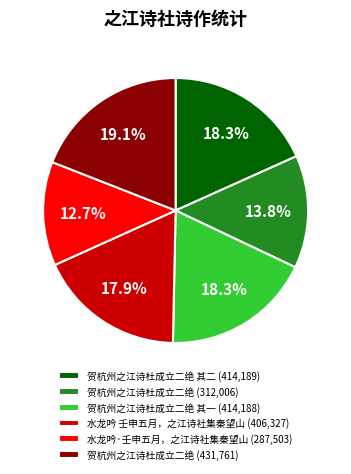

Which has a higher value, 贺杭州之江诗杜成立二绝 (312,006) or 贺杭州之江诗杜成立二绝 其二 (414,189)?

贺杭州之江诗杜成立二绝 其二 (414,189)